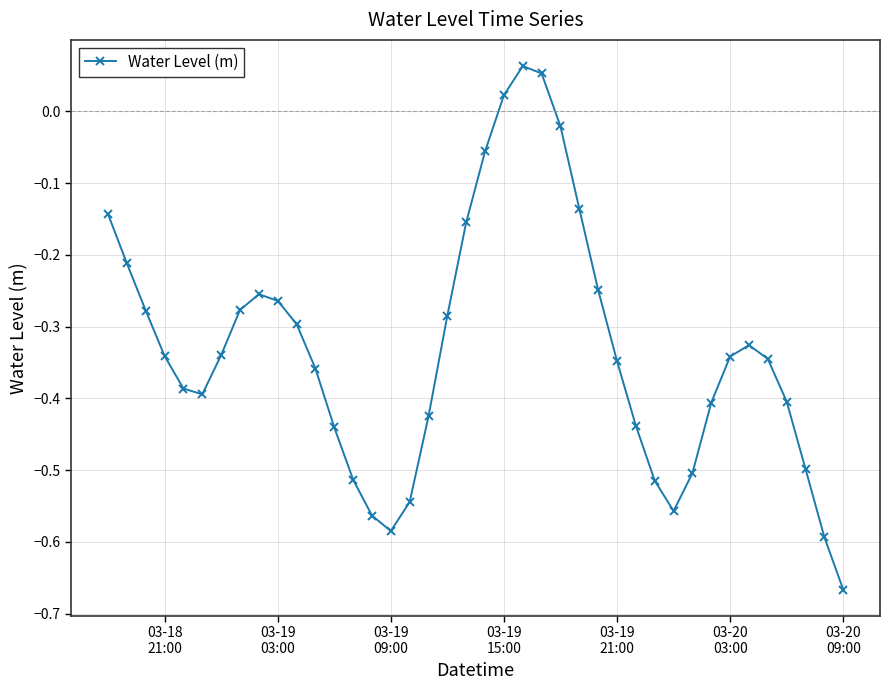

True or false: there are more than 0 points higher than both neighbors.

True